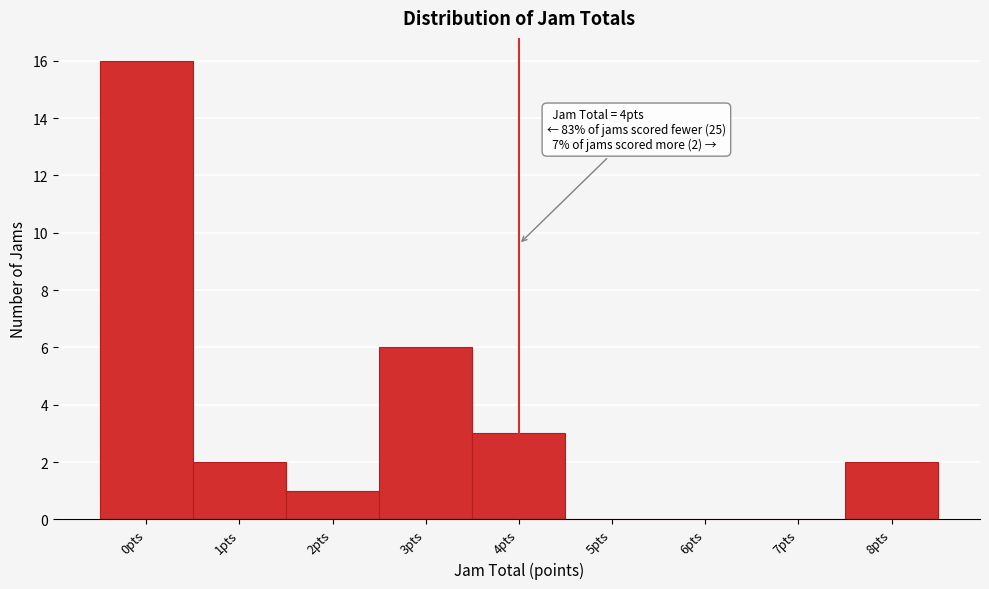

Which range on the x-axis has the tallest bar?

-0.5 to 0.5